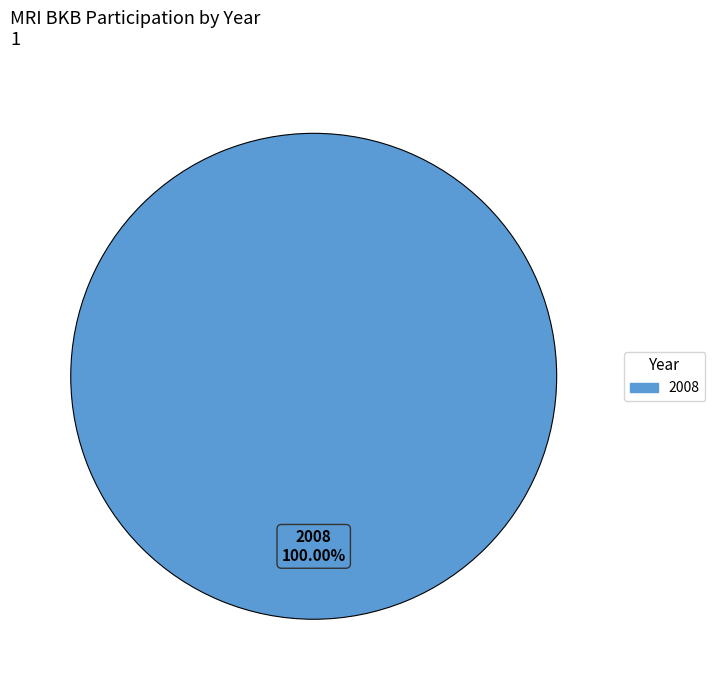

Is there a majority slice in this chart?

Yes